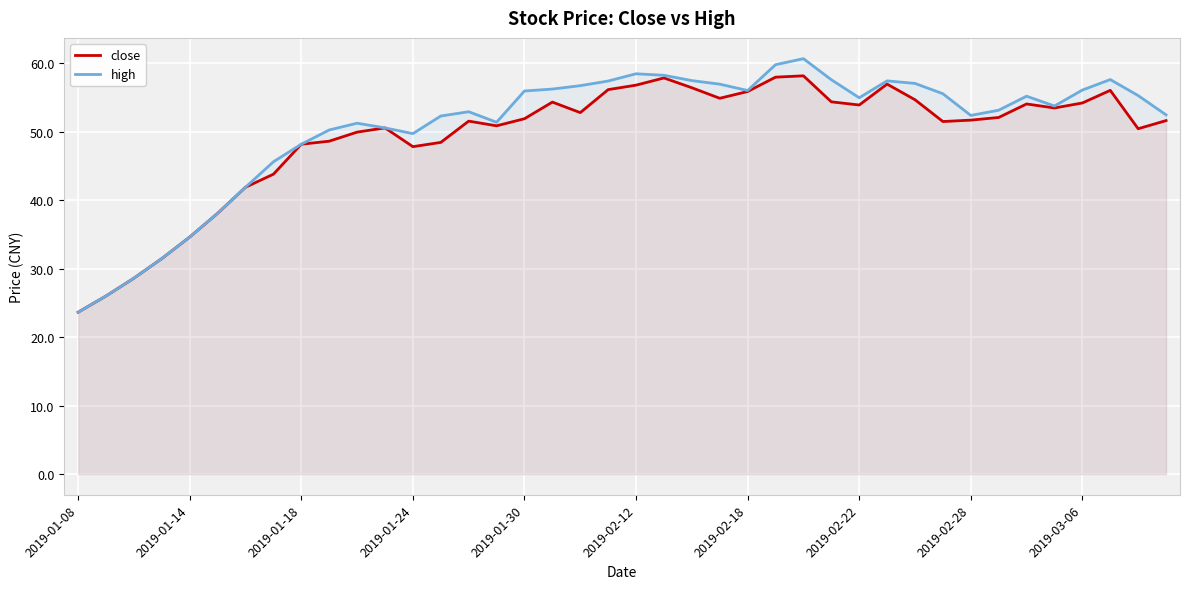

What are all the series names shown in the legend?

close, high